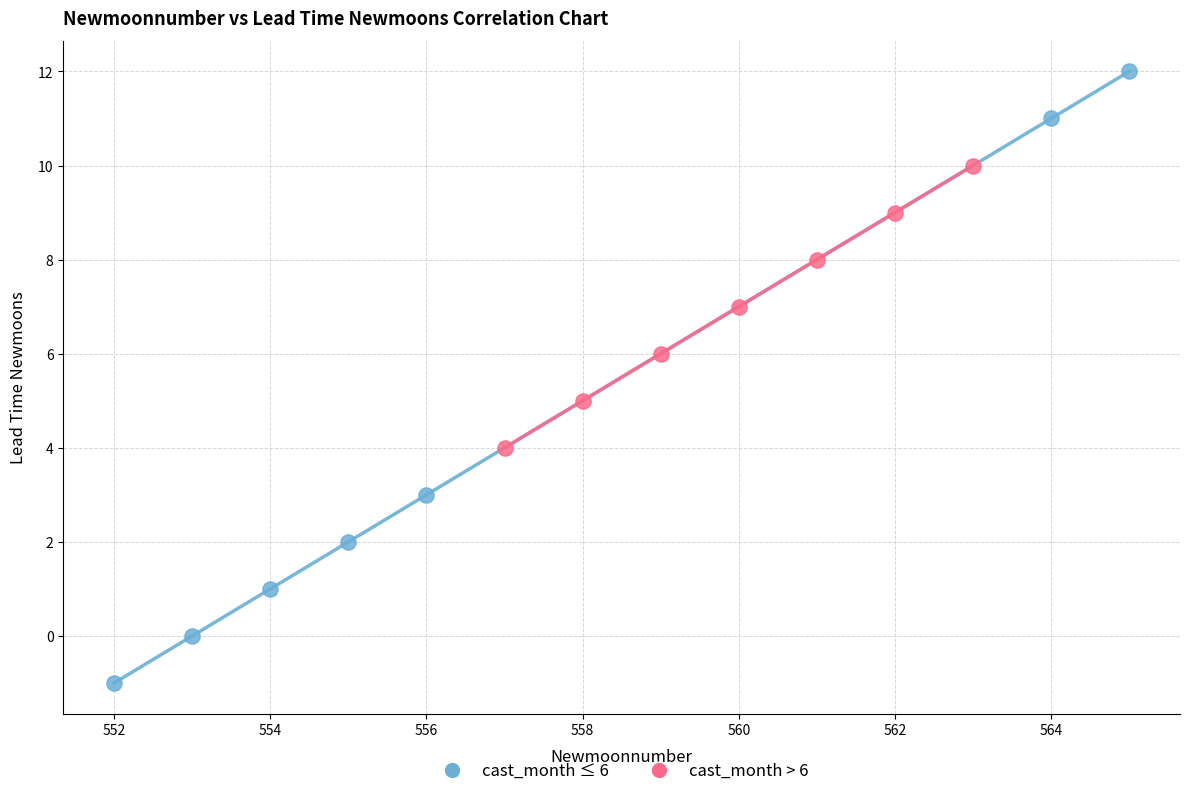

Which series has the largest Y range (max minus min)?

cast_month ≤ 6